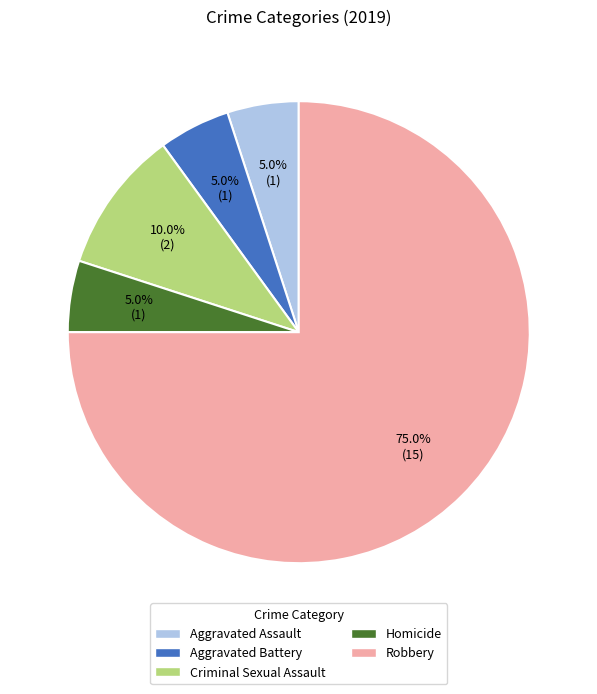

Approximately how many times larger is the value at Criminal Sexual Assault compared to Robbery?

0.1